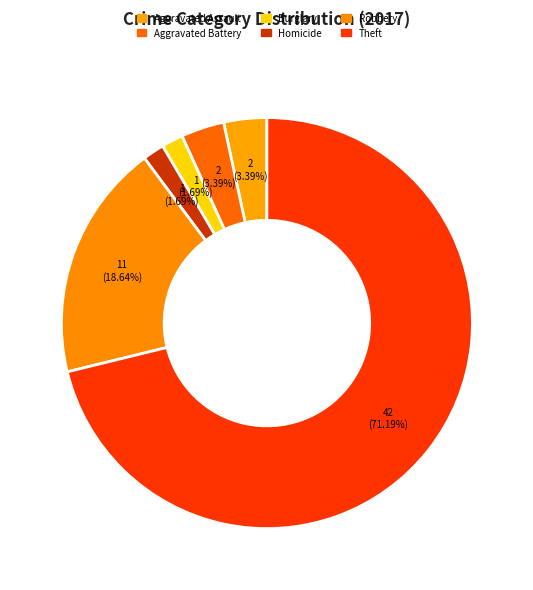

How many slices are in this pie chart?

6